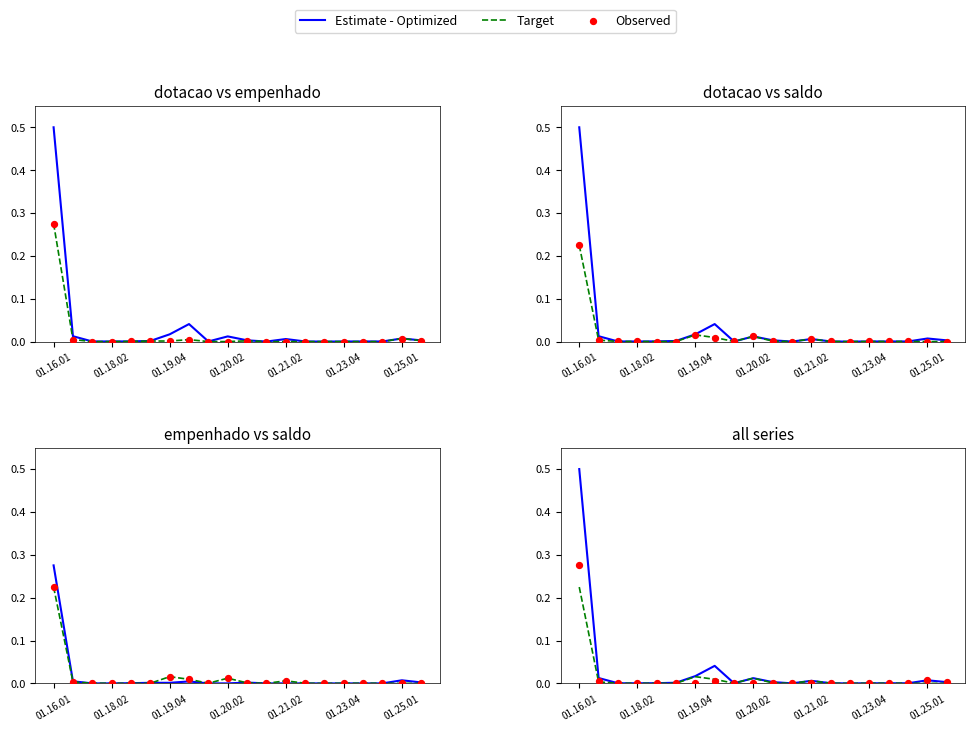

At how many categories does at least one series exceed 0?

19